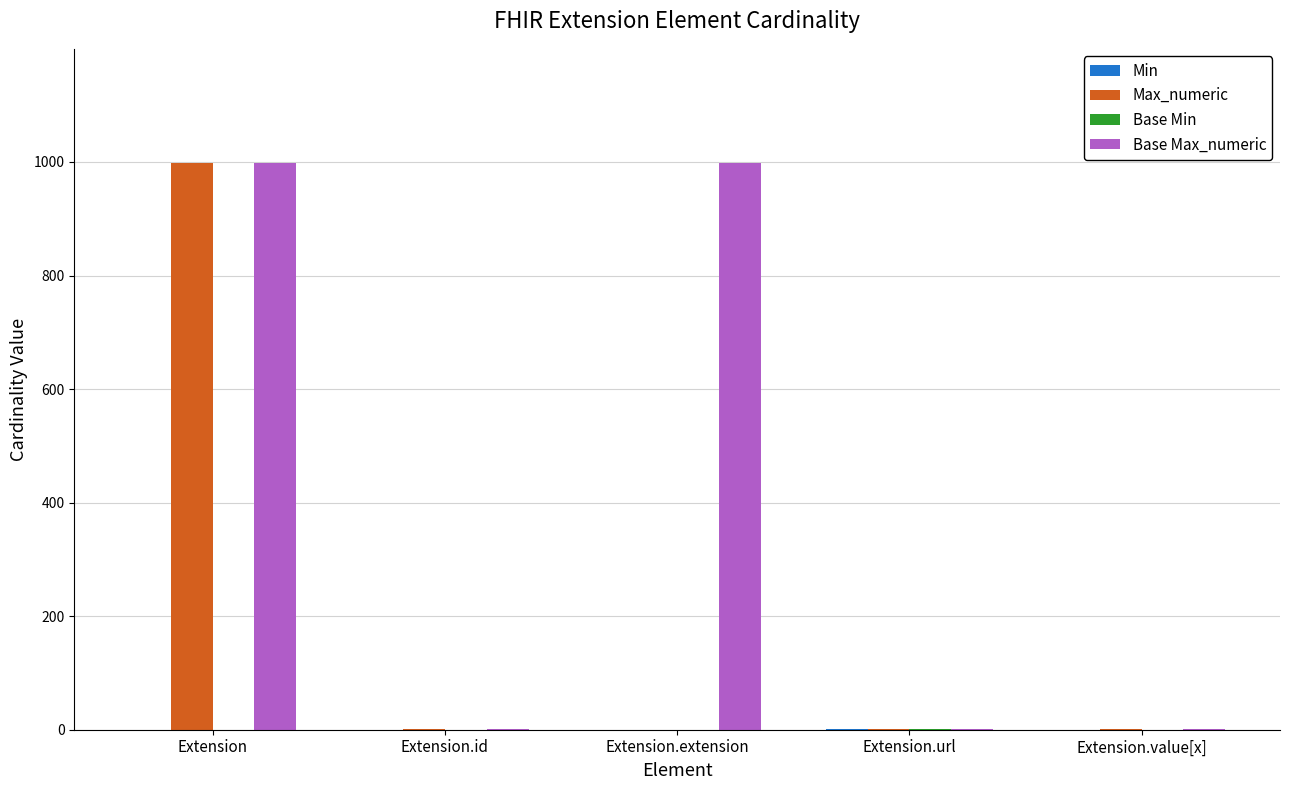

Which series changed the most between Extension and Extension.extension?

Max_numeric